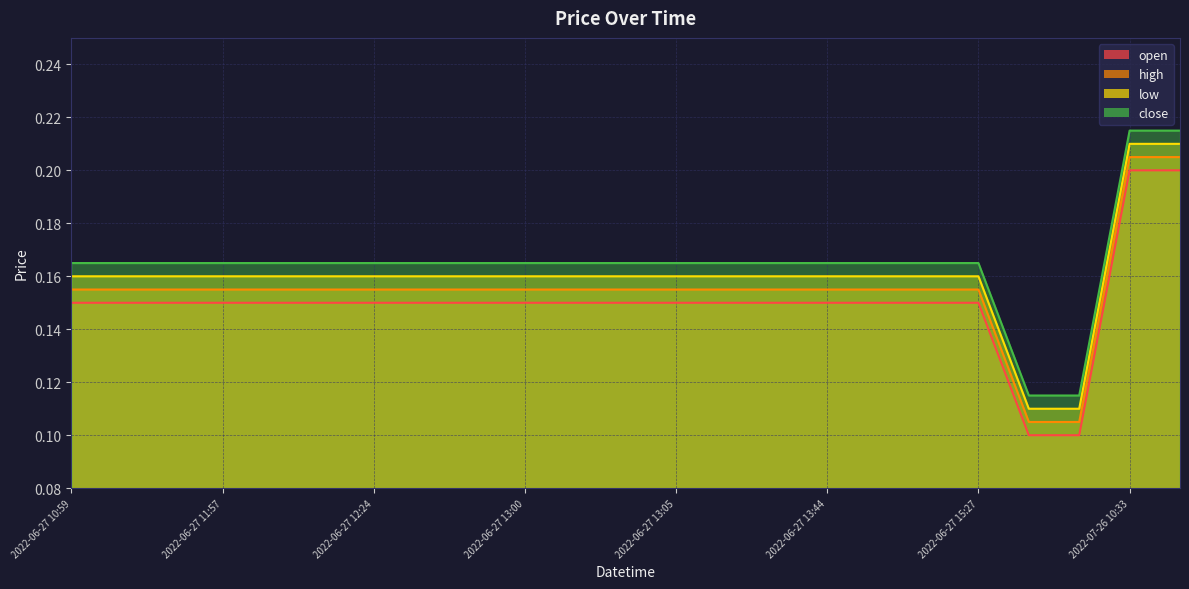

Which series has the largest total across all categories?

close